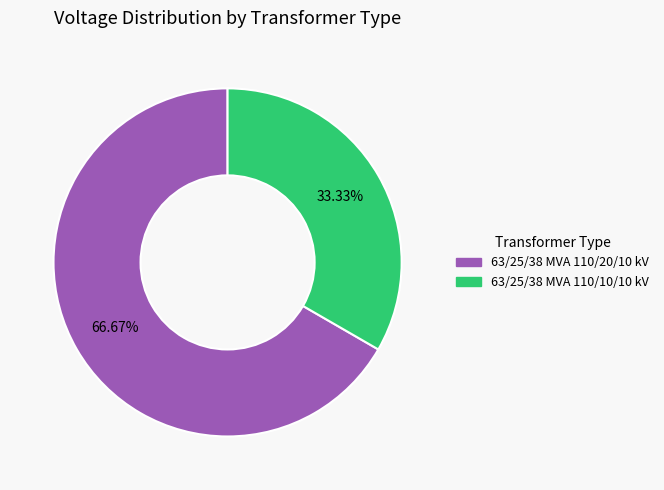

To the nearest percent, what percentage of the pie is 63/25/38 MVA 110/10/10 kV?

33%